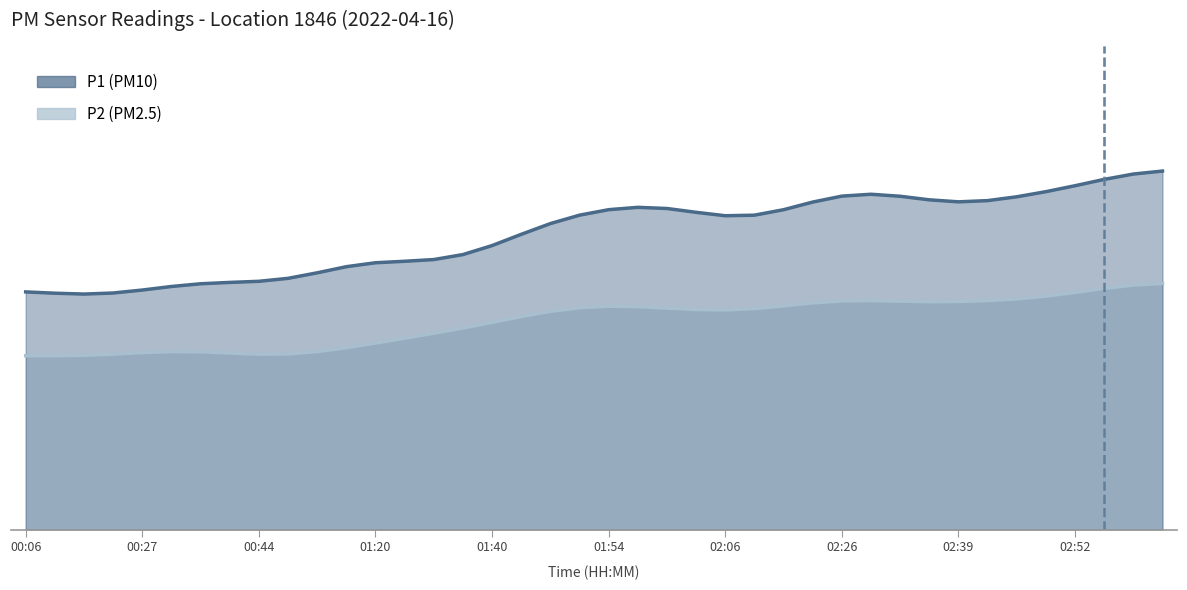

Rank the series by their average value, from lowest to highest.

P2, P1